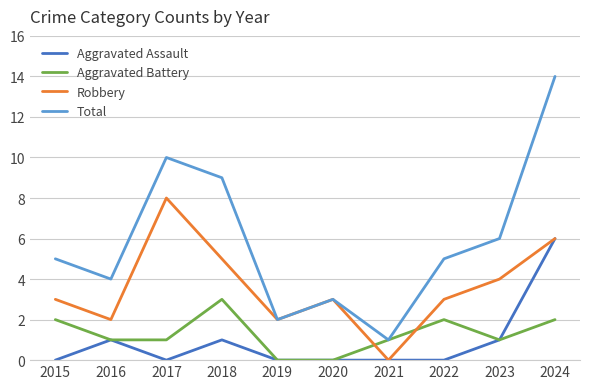

Where is Total nearest to the value 7?

2023